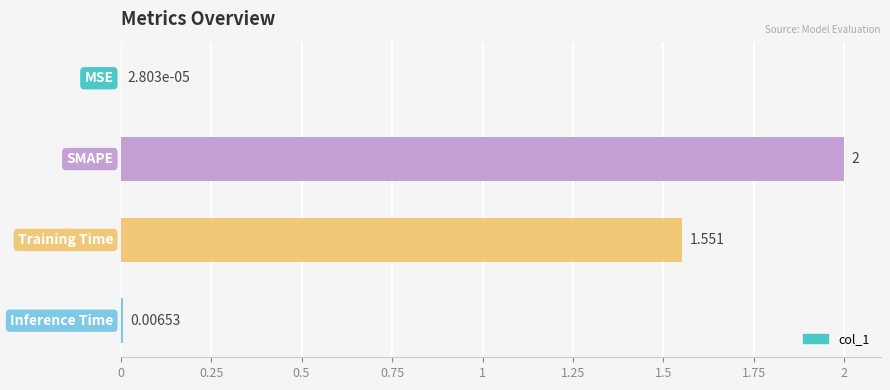

How many categories are shown in the chart?

4